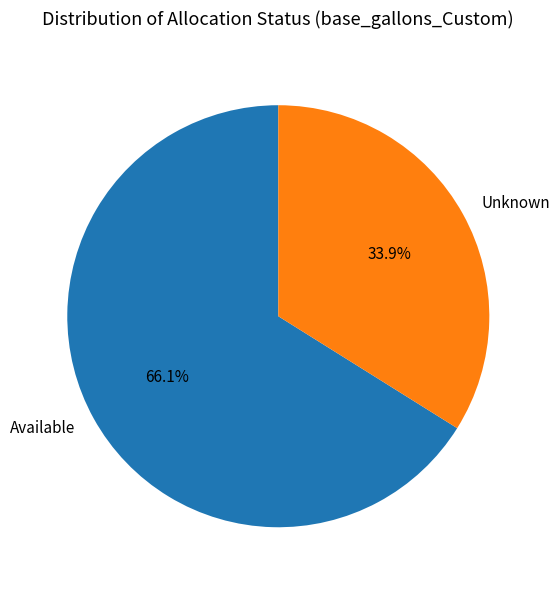

What is the largest slice in the pie chart?

Available